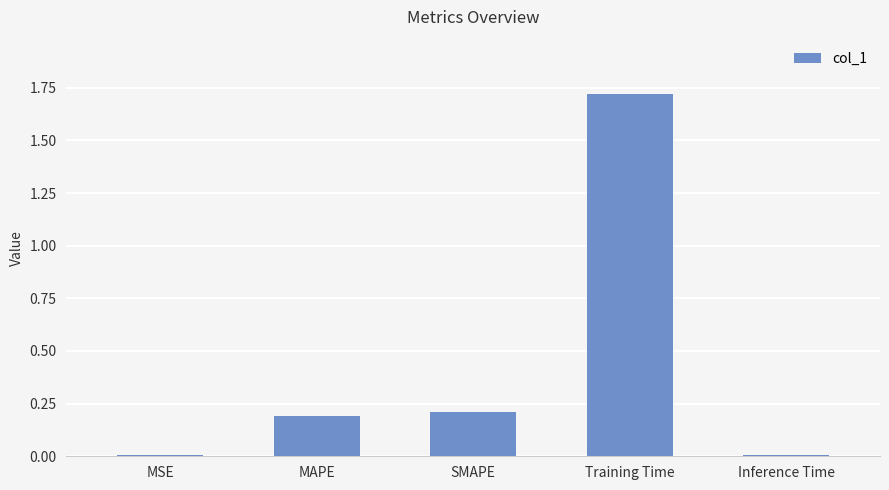

Which category has the highest value across all series?

Training Time